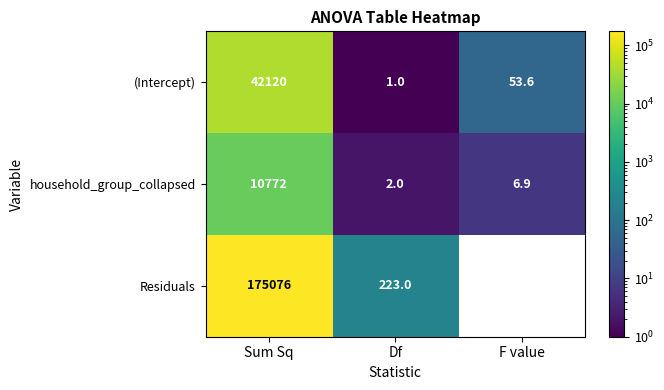

Is the value of household_group_collapsed at Df greater than the value of (Intercept) at Sum Sq?

No